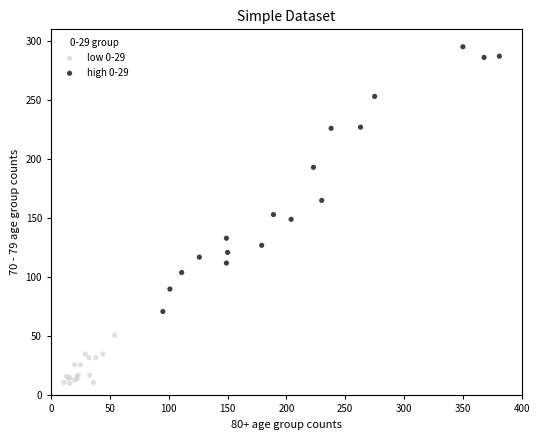

Which series contains the lowest Y value?

low 0-29